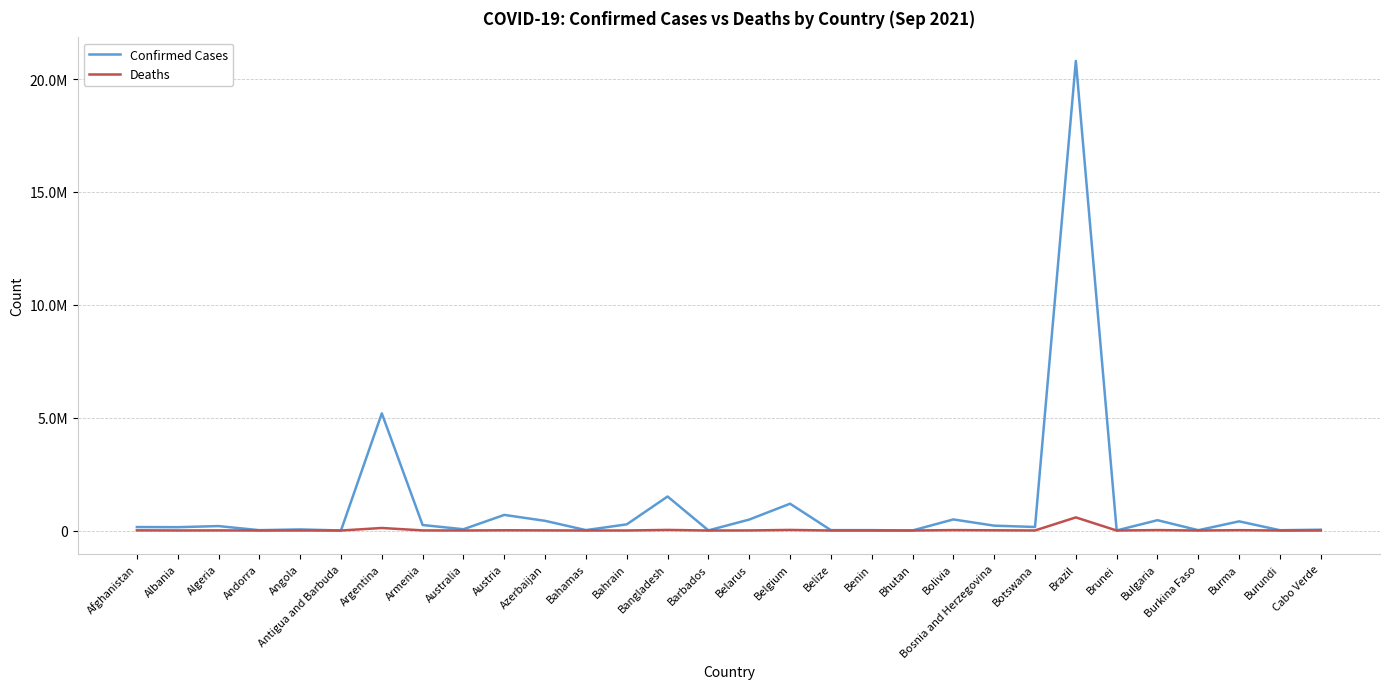

Is it true that Deaths equals 512 at Albania?

False